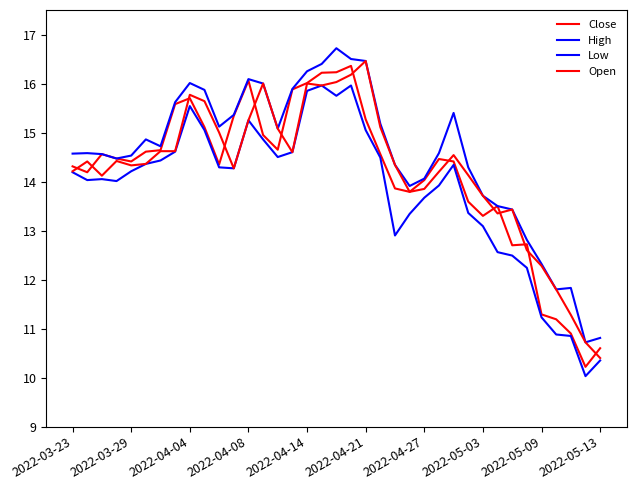

How many lines are shown in the chart?

4